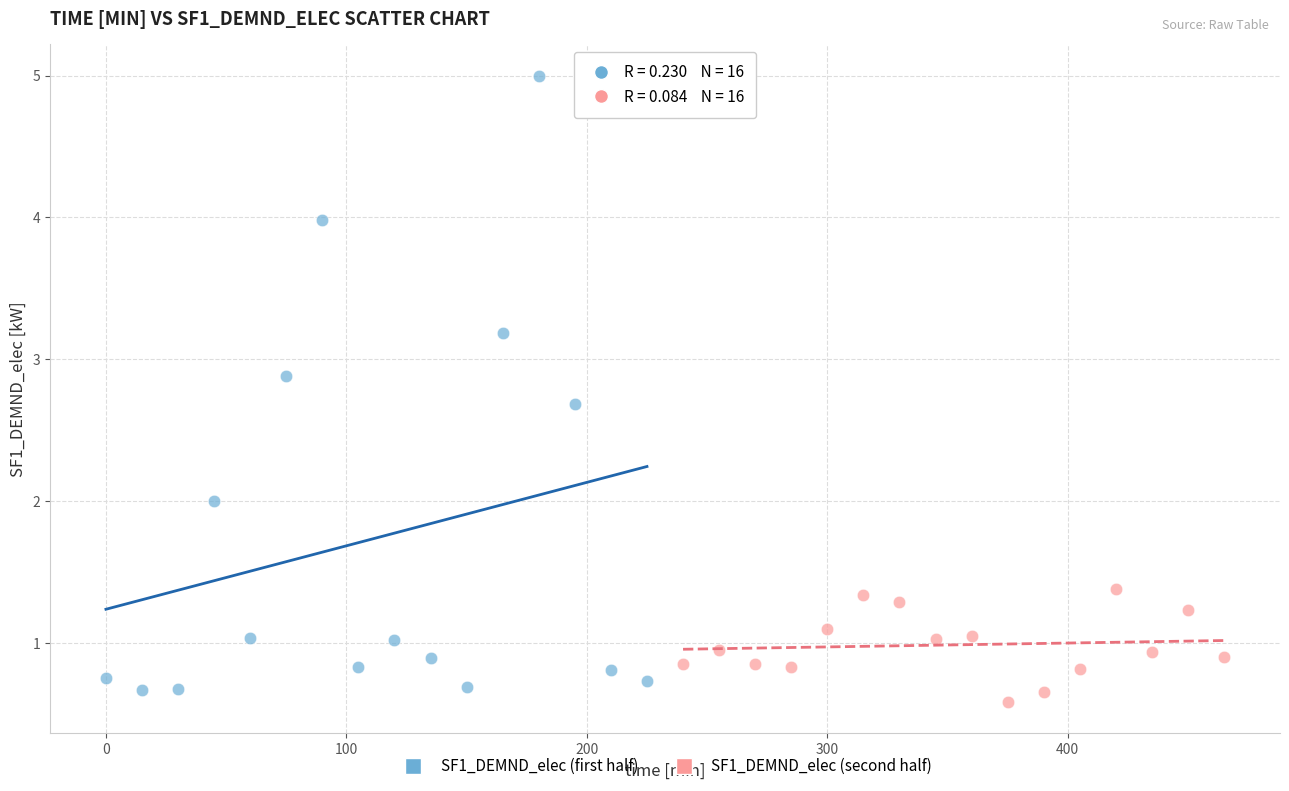

Which series reaches the maximum Y coordinate?

SF1_DEMND_elec (first half)